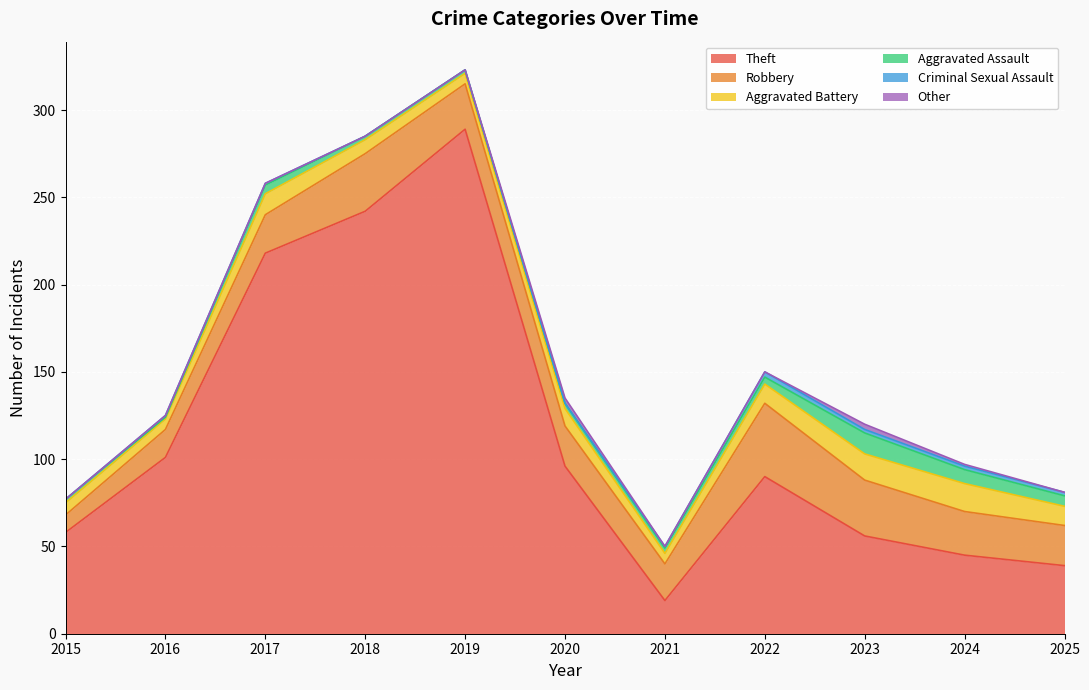

At which category does Criminal Sexual Assault reach its first local peak?

2022